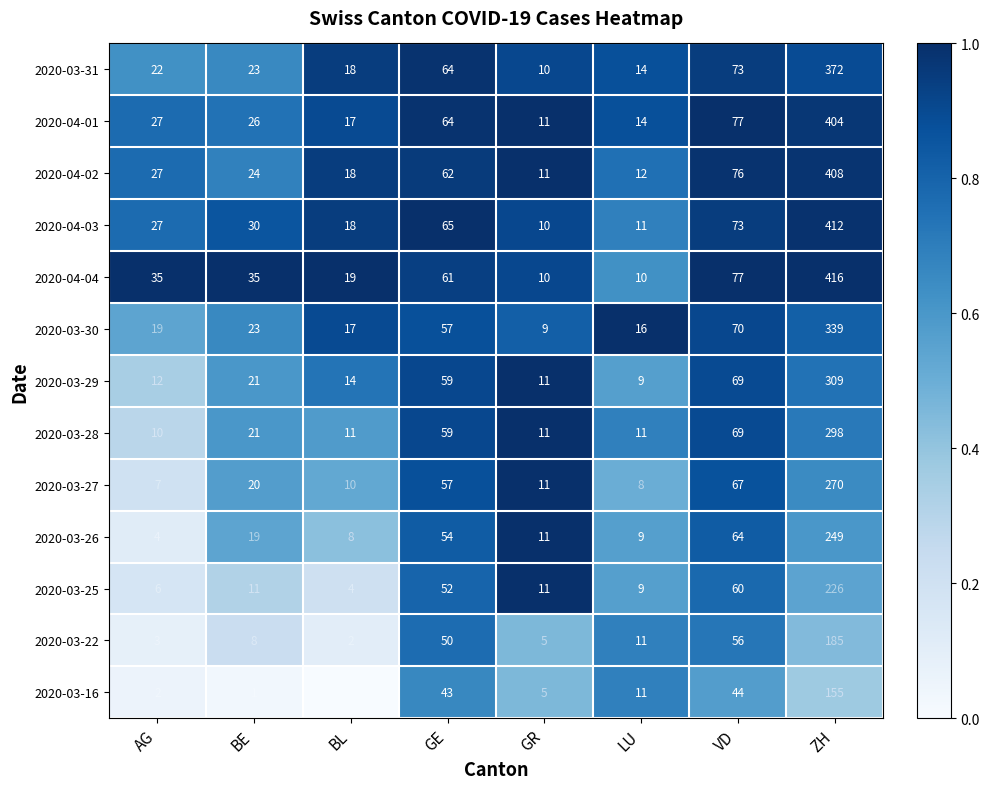

The value of 2020-04-01 at AG is 8. True or false?

False